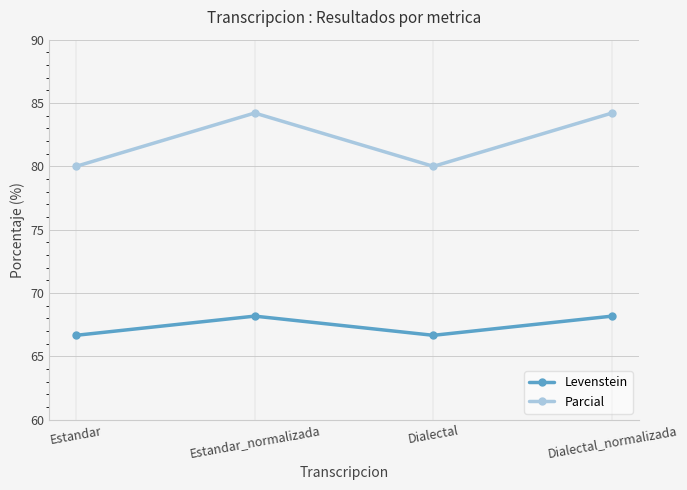

What is the value of the Levenstein point at the 2nd from the left?

68.2